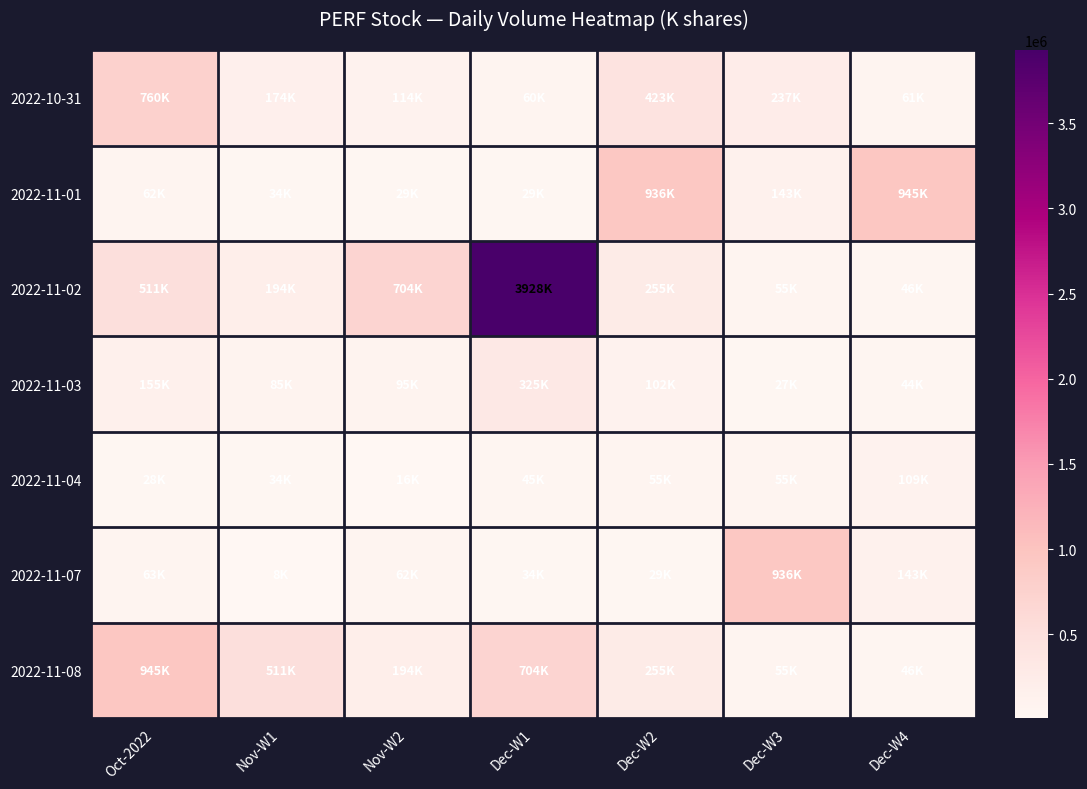

What is the difference between the highest and lowest values at Dec-W2?

906700